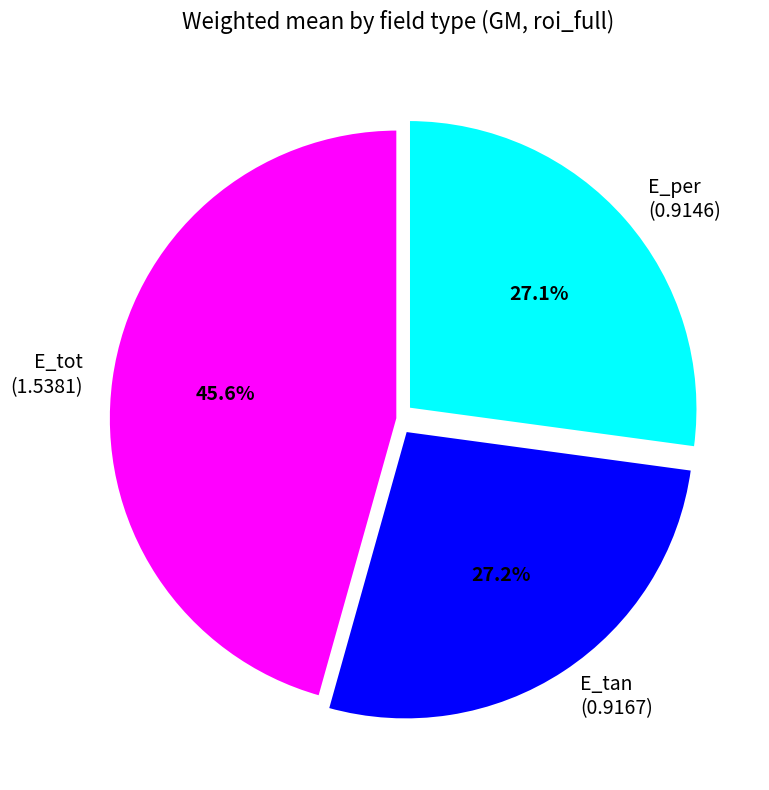

The E_per slice represents 15% of the pie. True or false?

False